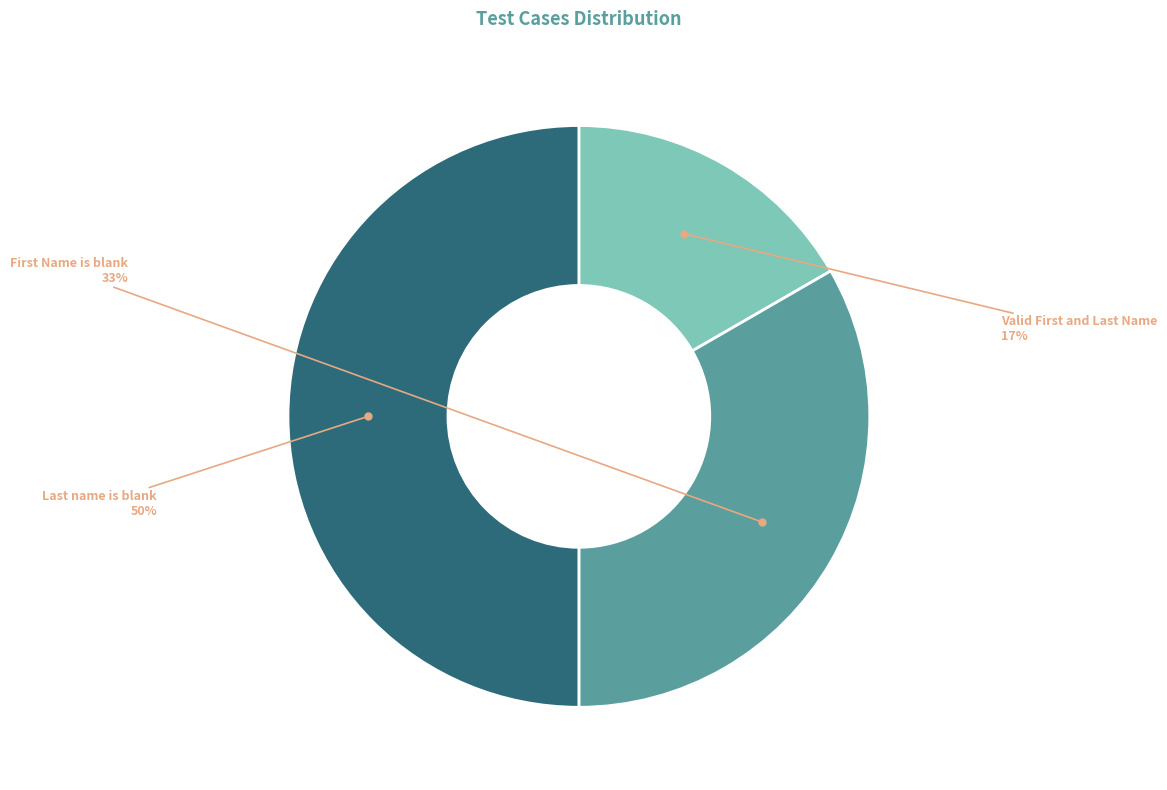

To the nearest percent, what is the difference between the largest and smallest slice percentages?

33%